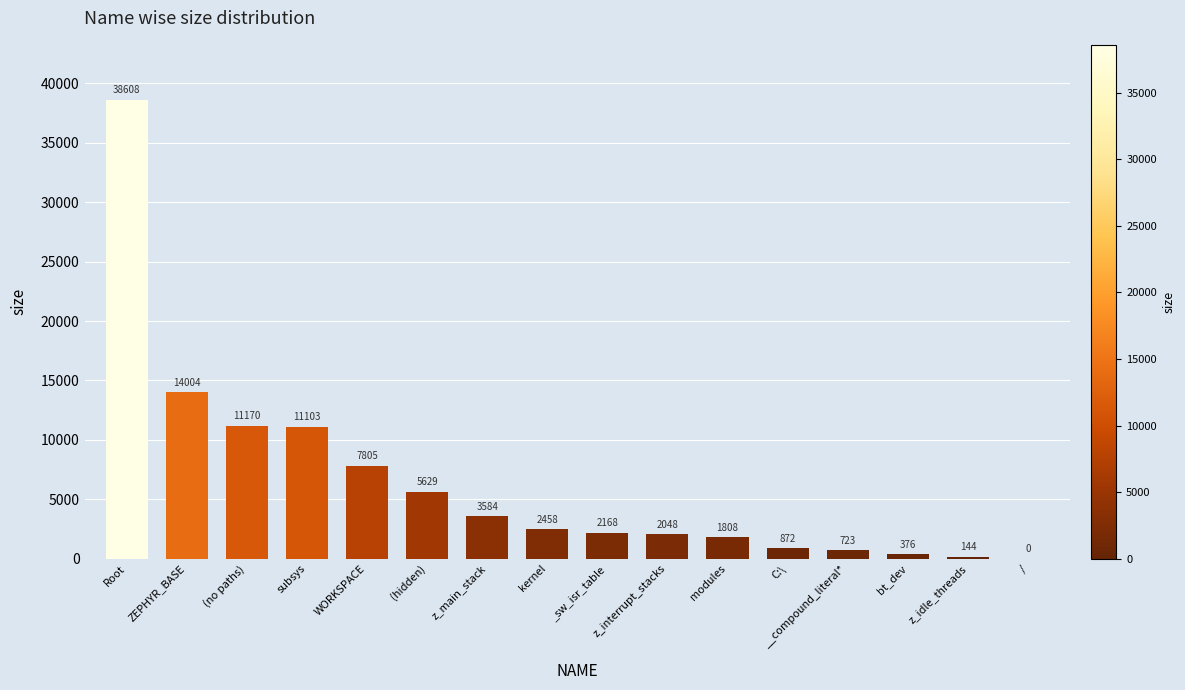

What is the sum of all values?

102500